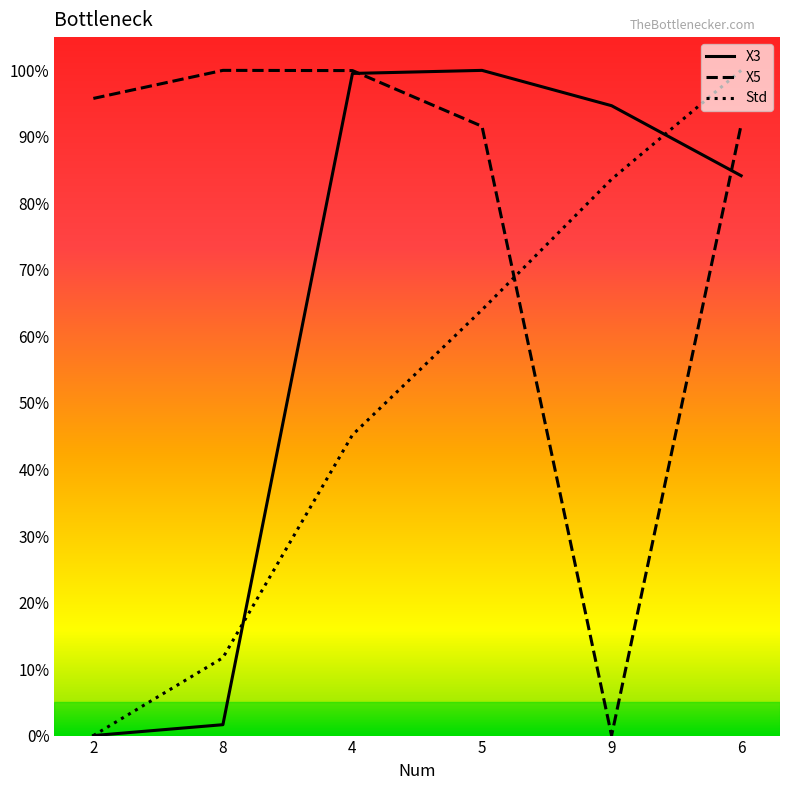

Which series has the largest range (max minus min)?

X3